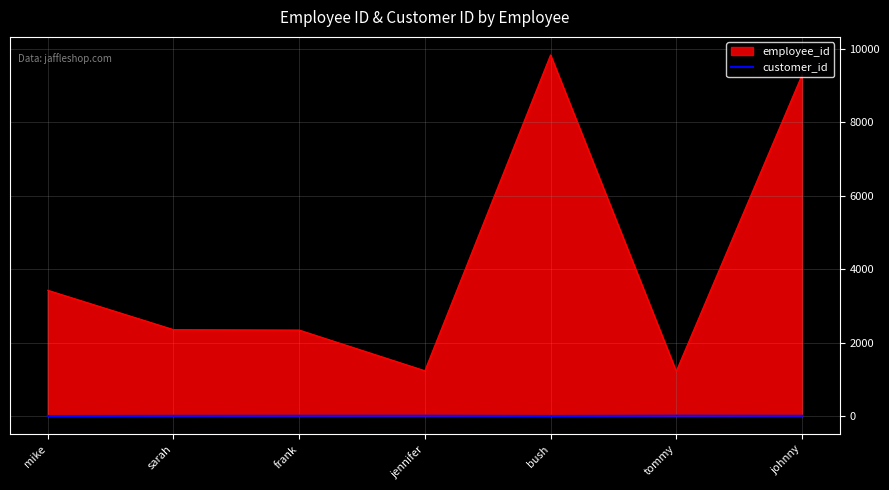

Which series changed the most between frank and johnny?

employee_id